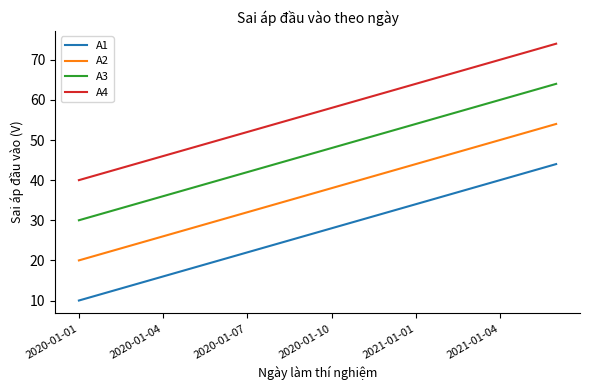

Reading left to right, what are all the values shown in this chart?

A1: 10	12	14	16	18	20	22	24	26	28	30	32	34	36	38	40	42	44
A2: 20	22	24	26	28	30	32	34	36	38	40	42	44	46	48	50	52	54
A3: 30	32	34	36	38	40	42	44	46	48	50	52	54	56	58	60	62	64
A4: 40	42	44	46	48	50	52	54	56	58	60	62	64	66	68	70	72	74